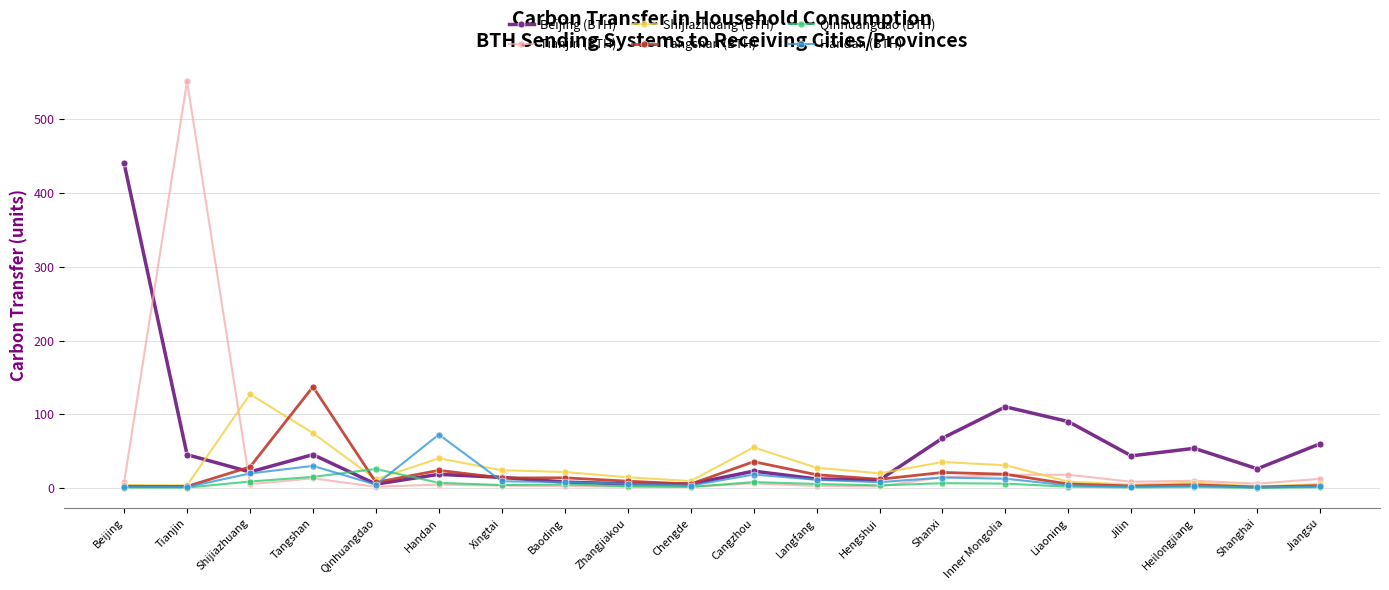

What are all the series names shown in the legend?

Beijing (BTH), Tianjin (BTH), Shijiazhuang (BTH), Tangshan (BTH), Qinhuangdao (BTH), Handan (BTH)